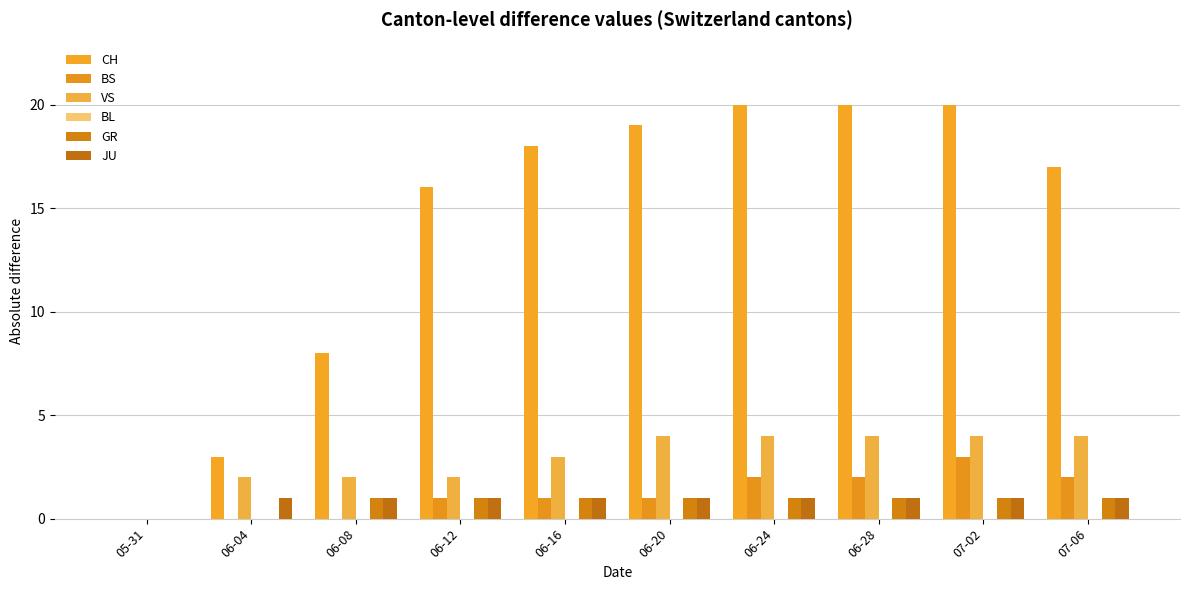

Reading left to right, what are all the values shown in this chart?

CH: 05-31=0	06-04=3	06-08=8	06-12=16	06-16=18	06-20=19	06-24=20	06-28=20	07-02=20	07-06=17
BS: 05-31=0	06-04=0	06-08=0	06-12=1	06-16=1	06-20=1	06-24=2	06-28=2	07-02=3	07-06=2
VS: 05-31=0	06-04=2	06-08=2	06-12=2	06-16=3	06-20=4	06-24=4	06-28=4	07-02=4	07-06=4
BL: 05-31=0	06-04=0	06-08=0	06-12=0	06-16=0	06-20=0	06-24=0	06-28=0	07-02=0	07-06=0
GR: 05-31=0	06-04=0	06-08=1	06-12=1	06-16=1	06-20=1	06-24=1	06-28=1	07-02=1	07-06=1
JU: 05-31=0	06-04=1	06-08=1	06-12=1	06-16=1	06-20=1	06-24=1	06-28=1	07-02=1	07-06=1